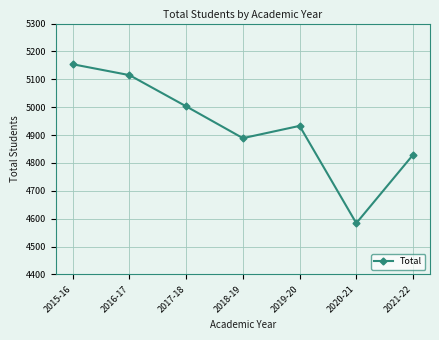

At which category does the chart reach its minimum across all series?

2020-21